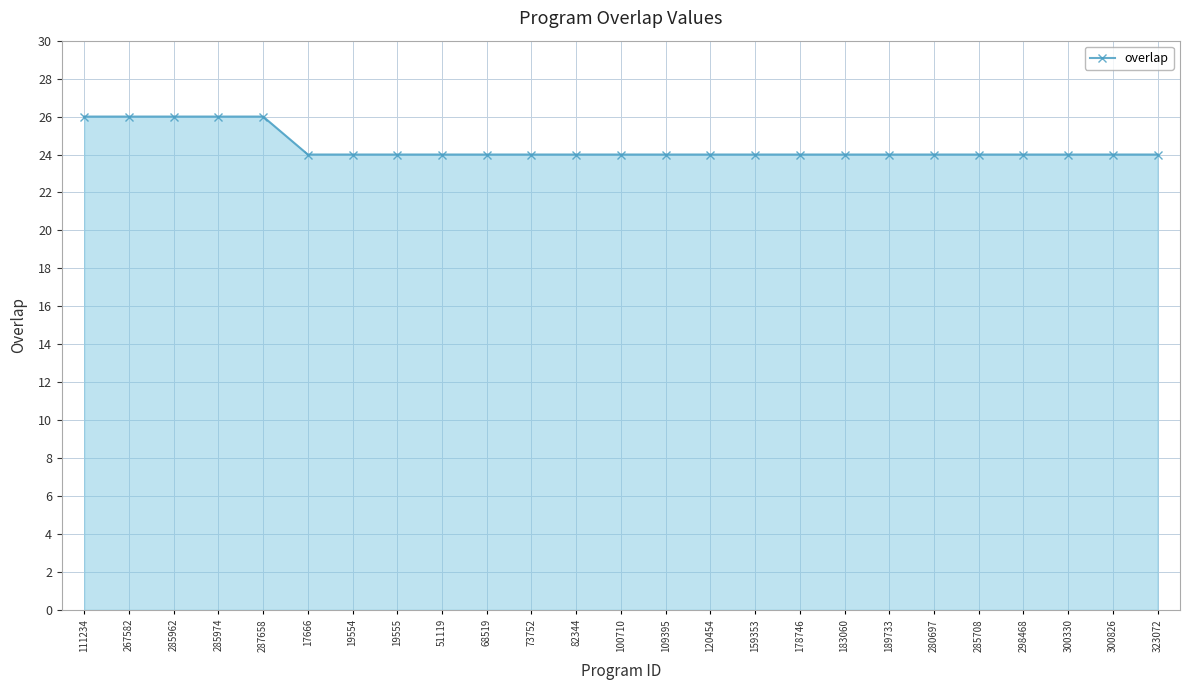

Does the chart display data point markers on the line(s)?

Yes